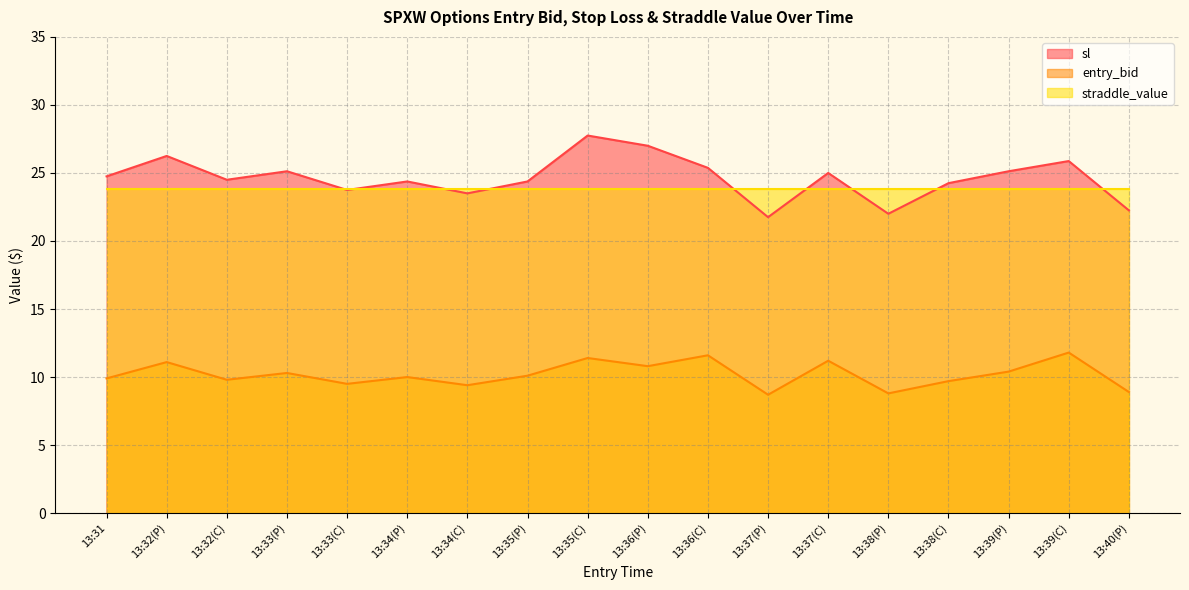

Which series has the largest total across all categories?

sl